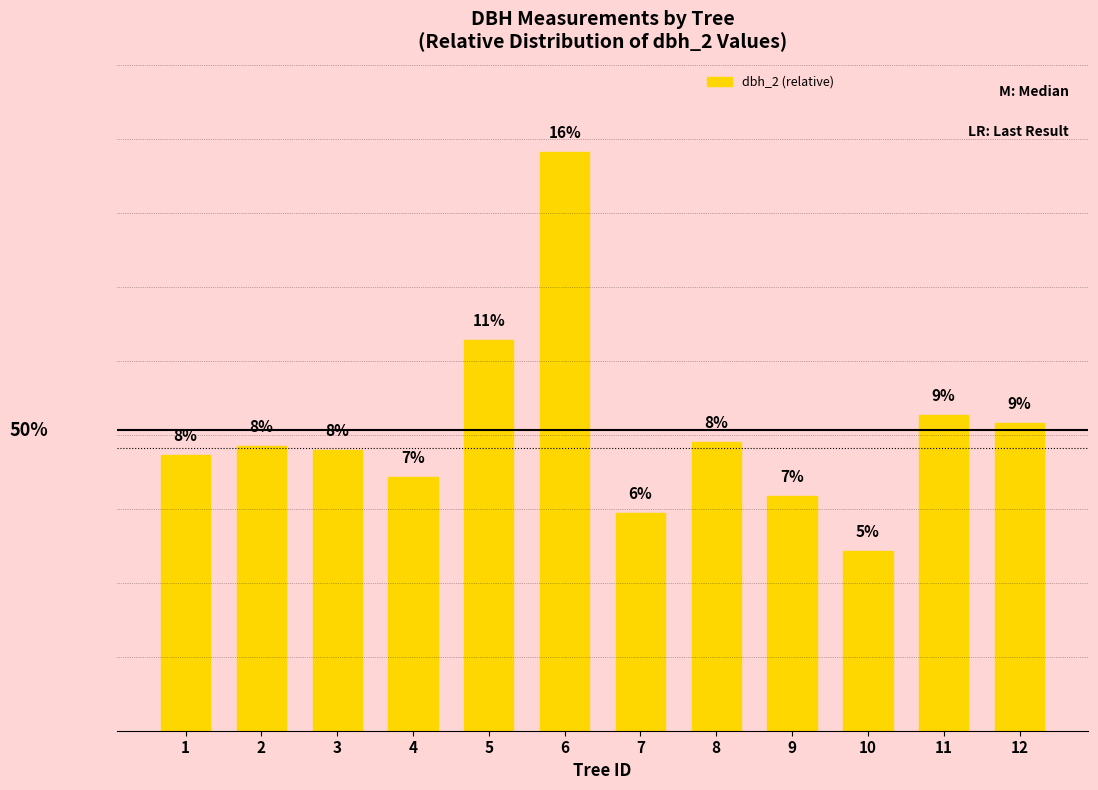

What is the smallest value displayed?

5.0